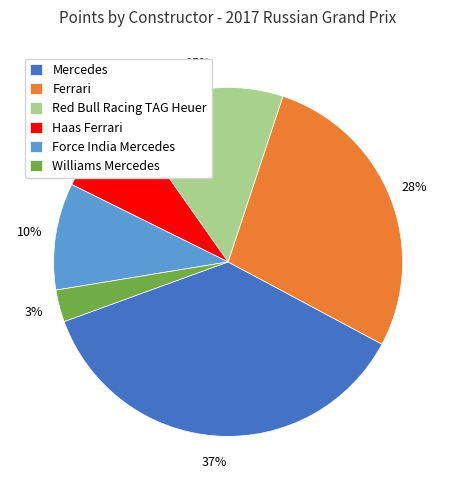

How many slices are in this pie chart?

6